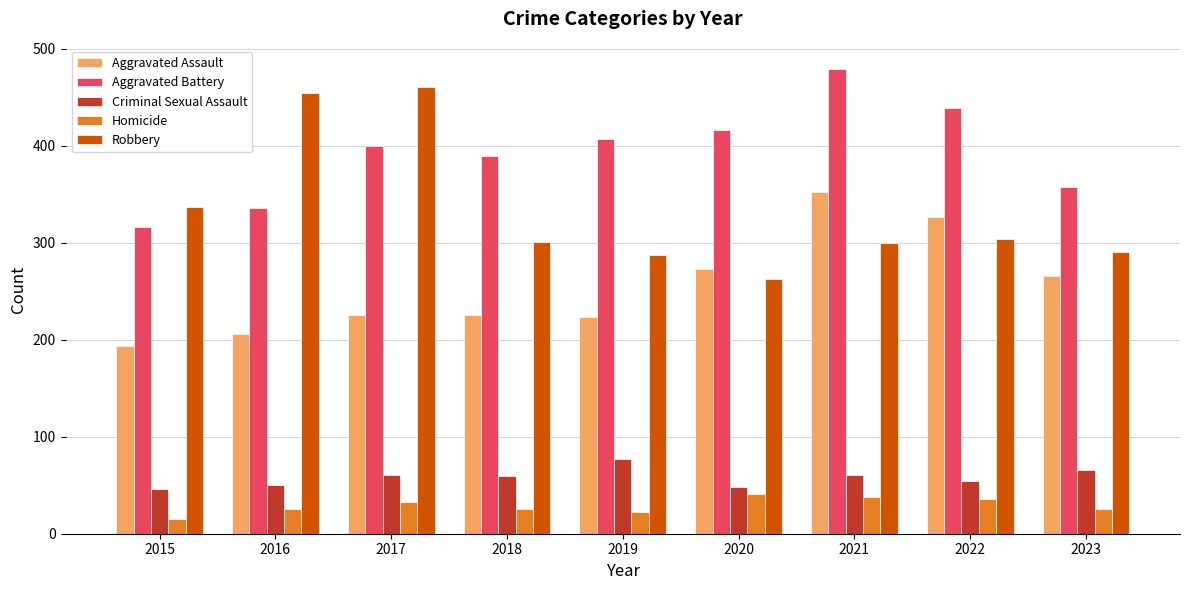

Are the bars grouped side by side (vs. stacked)?

Yes